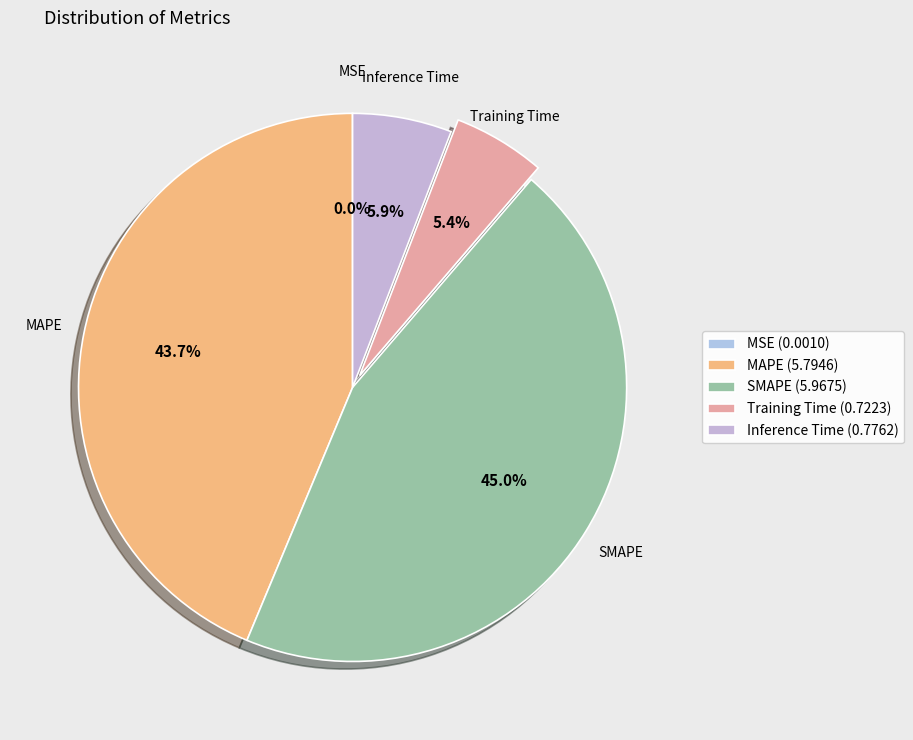

What portion of the pie excludes Inference Time?

94.1%